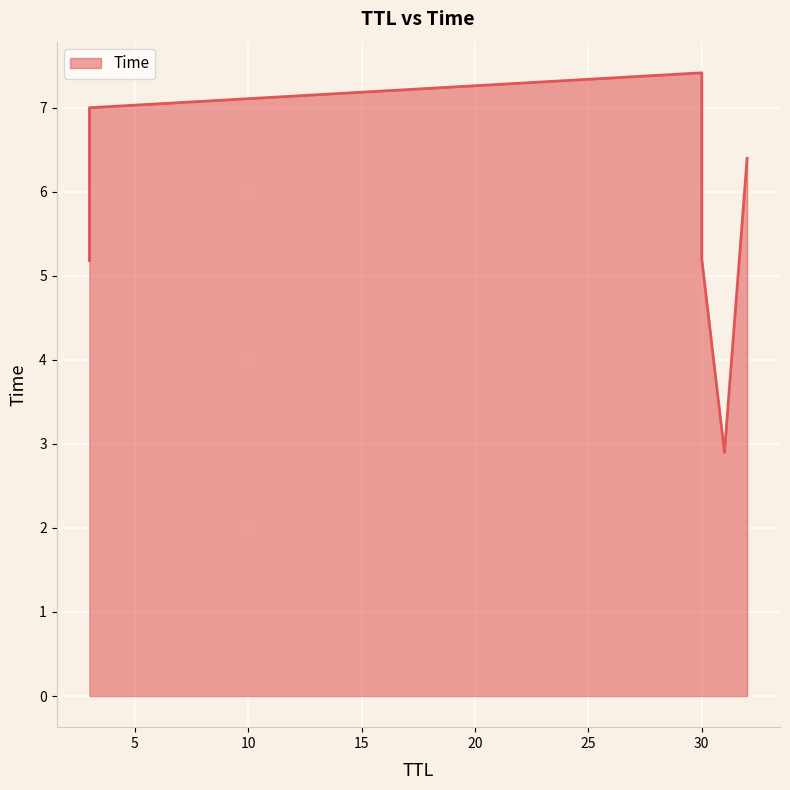

How many distinct data groups are displayed?

1